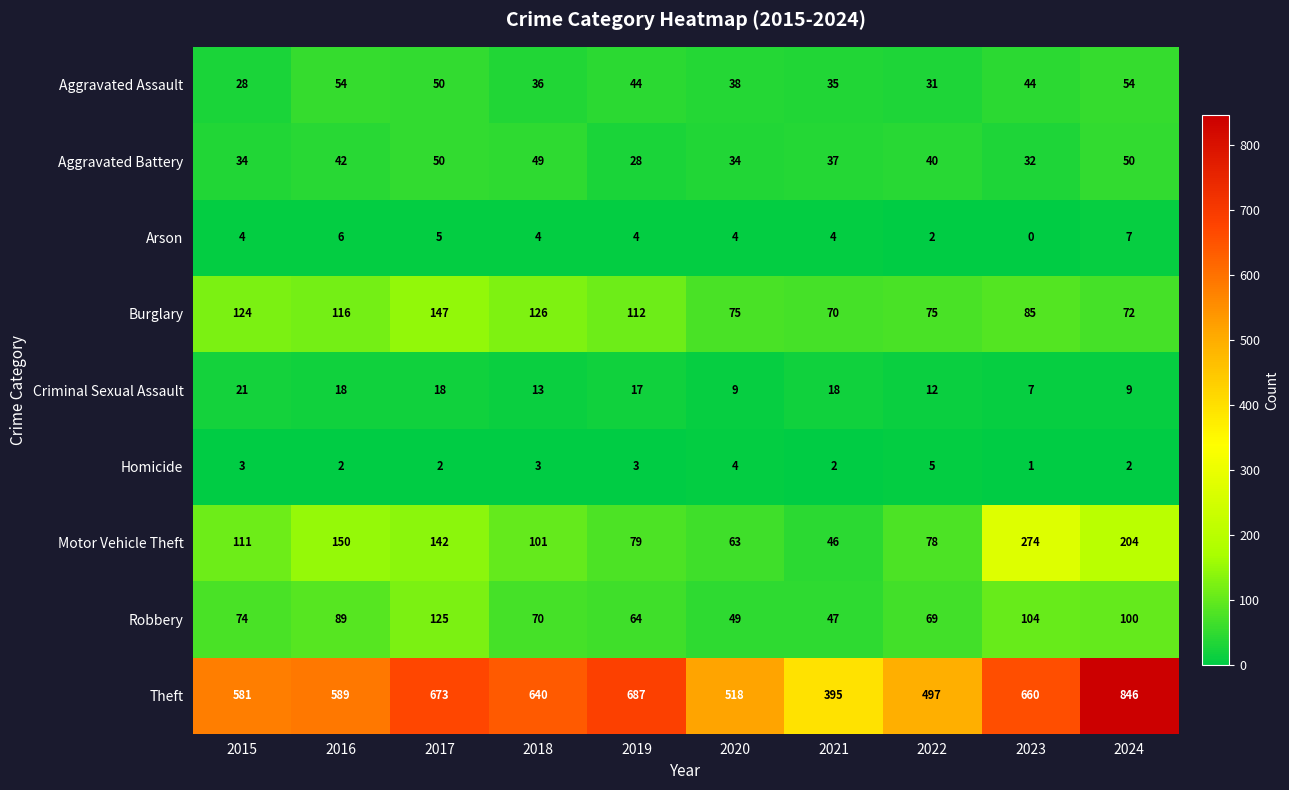

List the series in order of their peak value, highest first.

Theft, Motor Vehicle Theft, Burglary, Robbery, Aggravated Assault, Aggravated Battery, Criminal Sexual Assault, Arson, Homicide